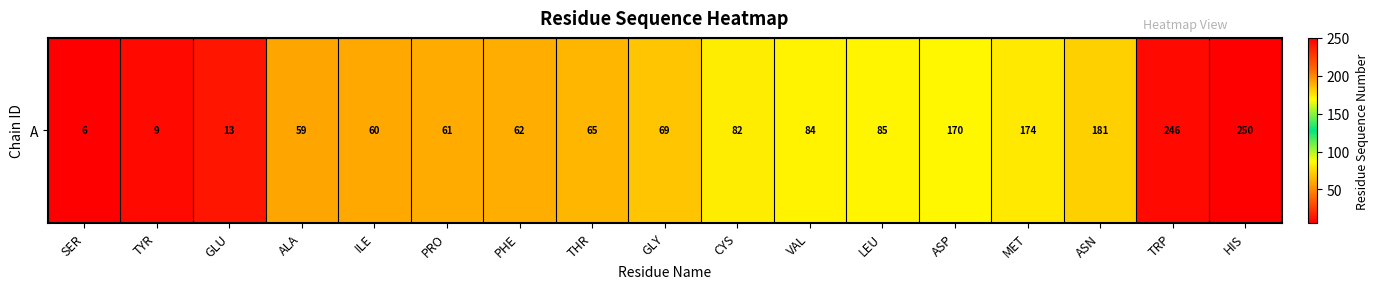

What is the difference between the second highest and second lowest values?

237